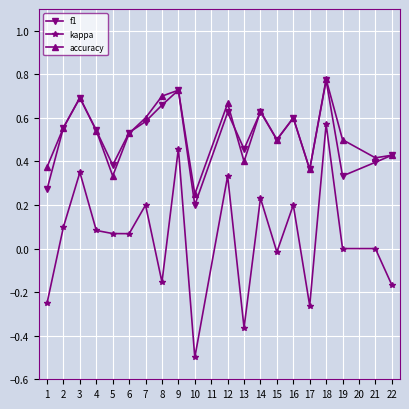

True or false: kappa has more than 0 points higher than both neighbors.

True